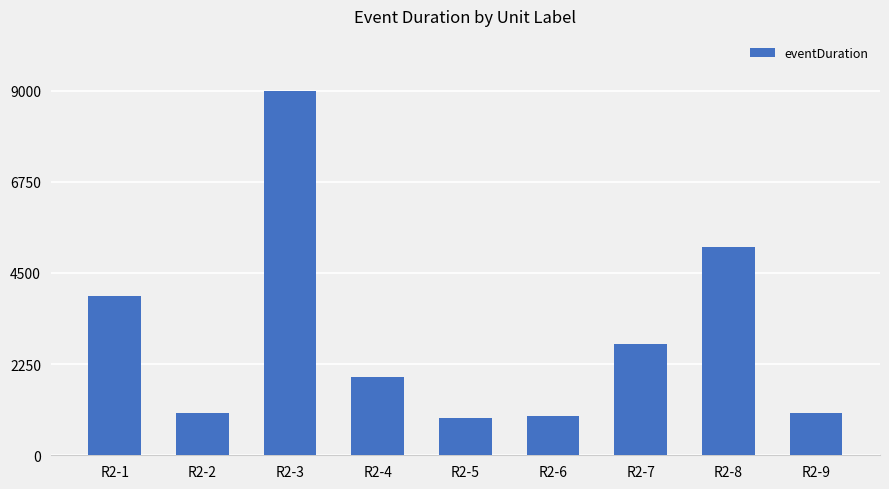

What is the change in value from R2-4 to R2-5?

-1010